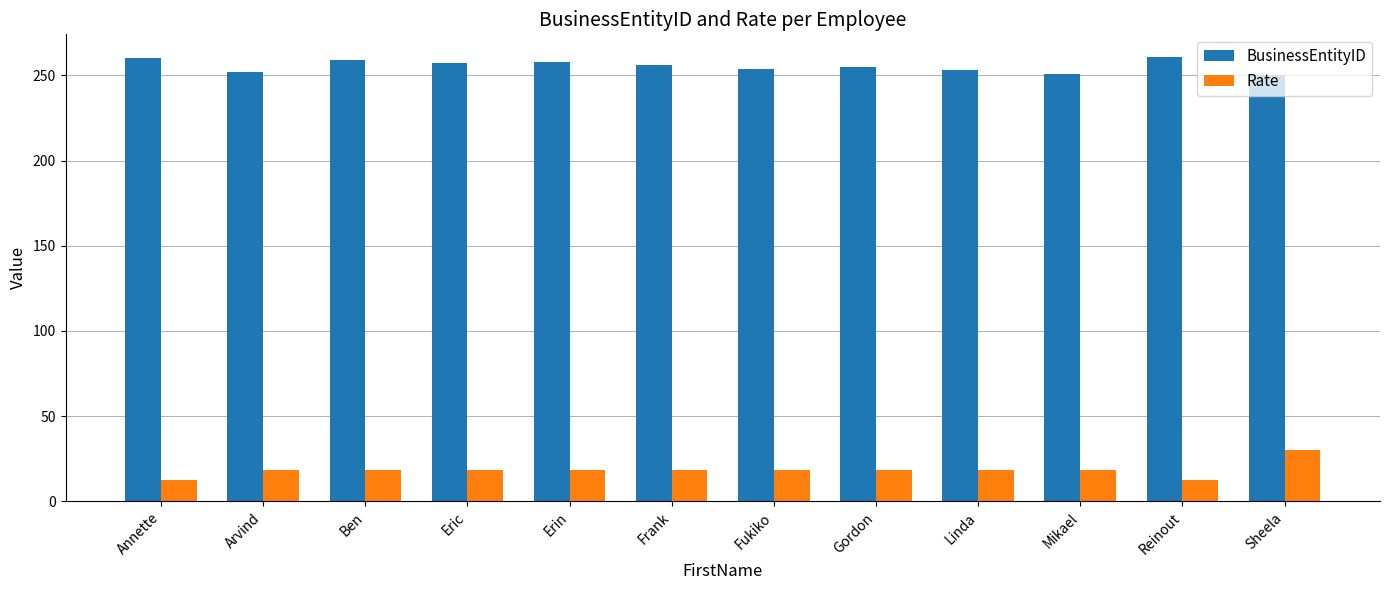

Rank the series at Sheela from highest to lowest value.

BusinessEntityID, Rate